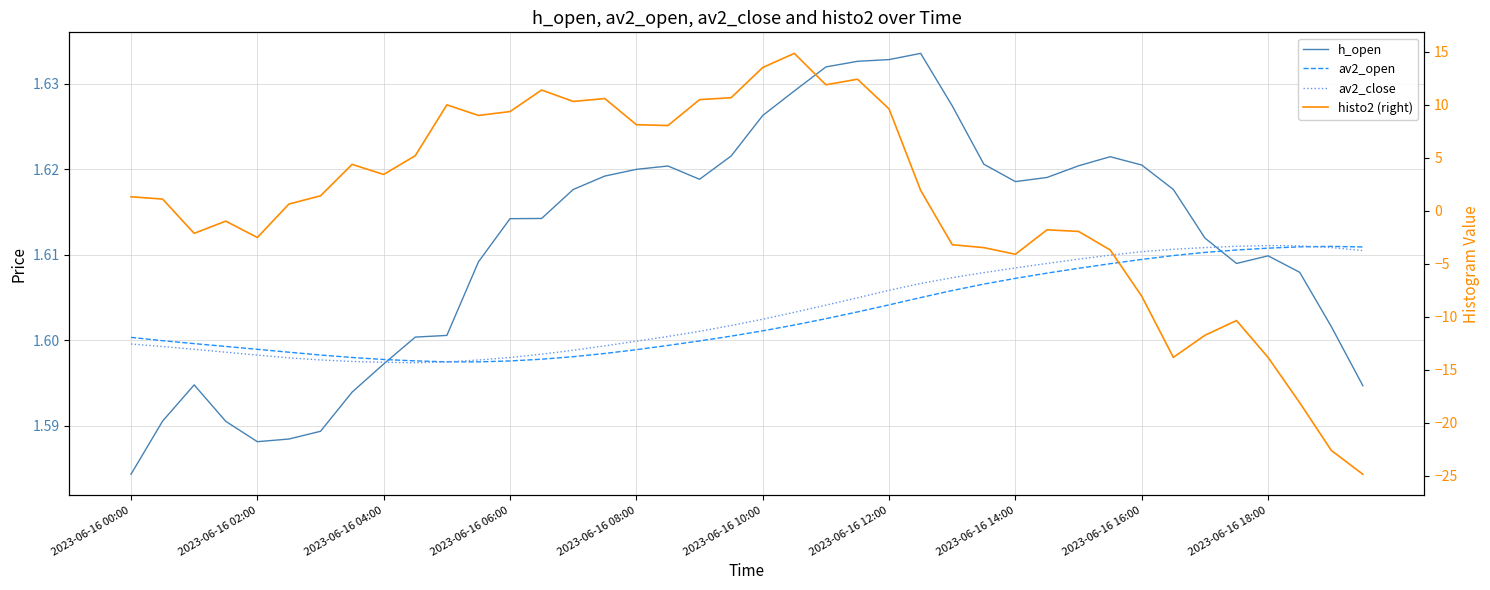

The value of h_open at 39 is 1.6. True or false?

True